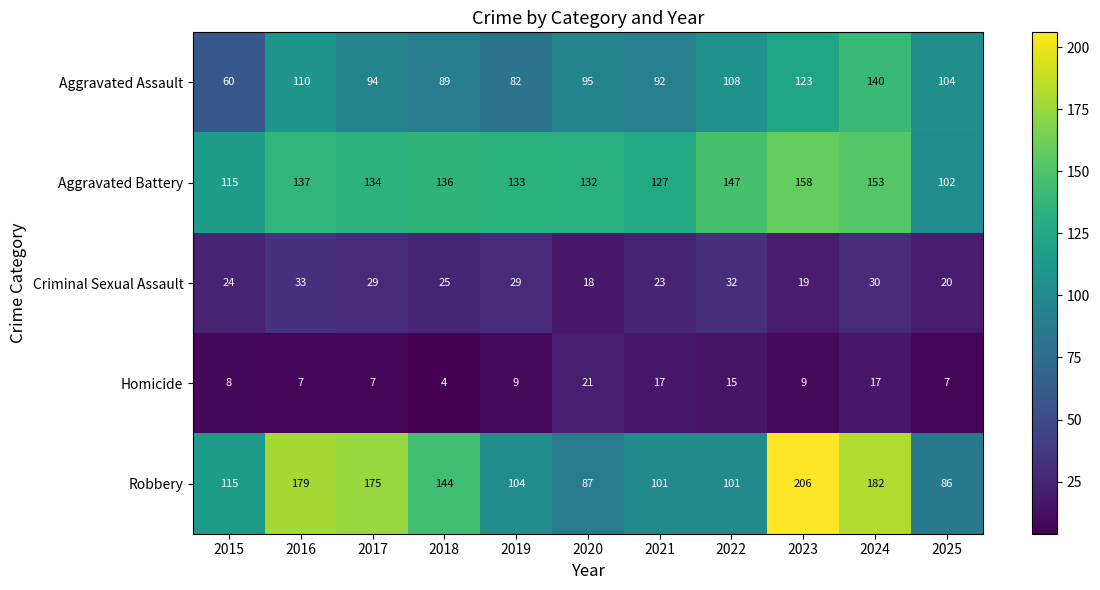

List the series in order of their peak value, lowest first.

Homicide, Criminal Sexual Assault, Aggravated Assault, Aggravated Battery, Robbery